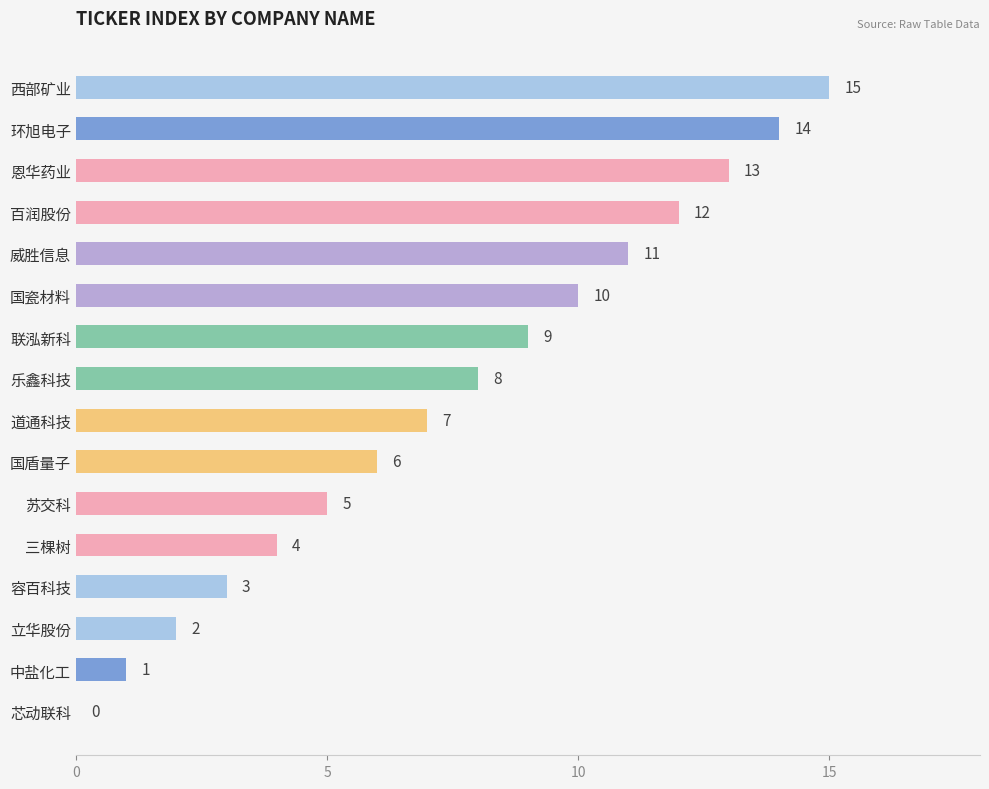

What is the sum of all values?

120